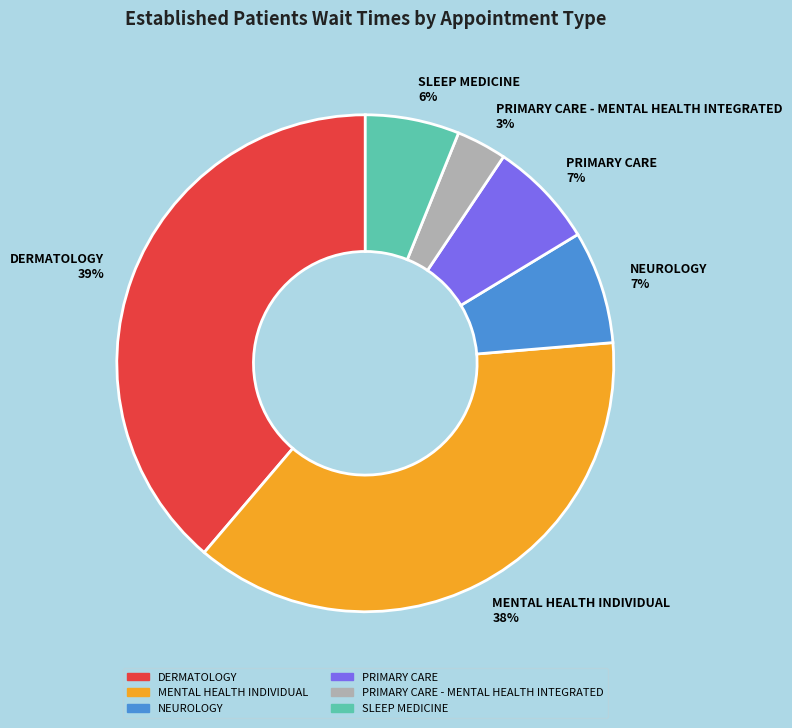

Which slice is the smallest?

PRIMARY CARE - MENTAL HEALTH INTEGRATED